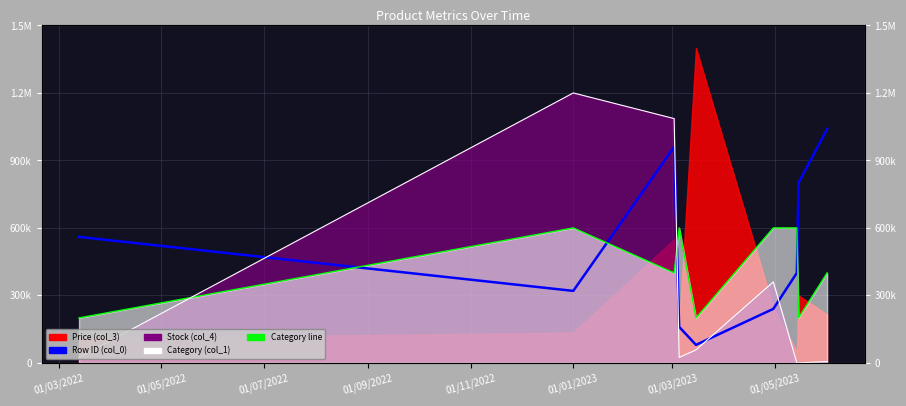

What is the difference between the maximum and second lowest values?

880000